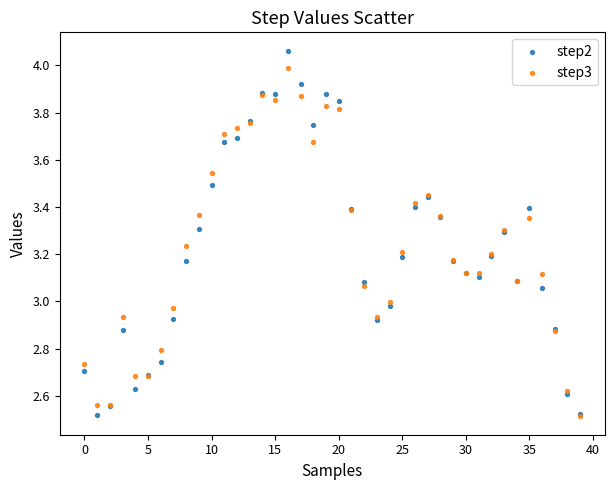

What are all the series names shown in the legend?

step2, step3